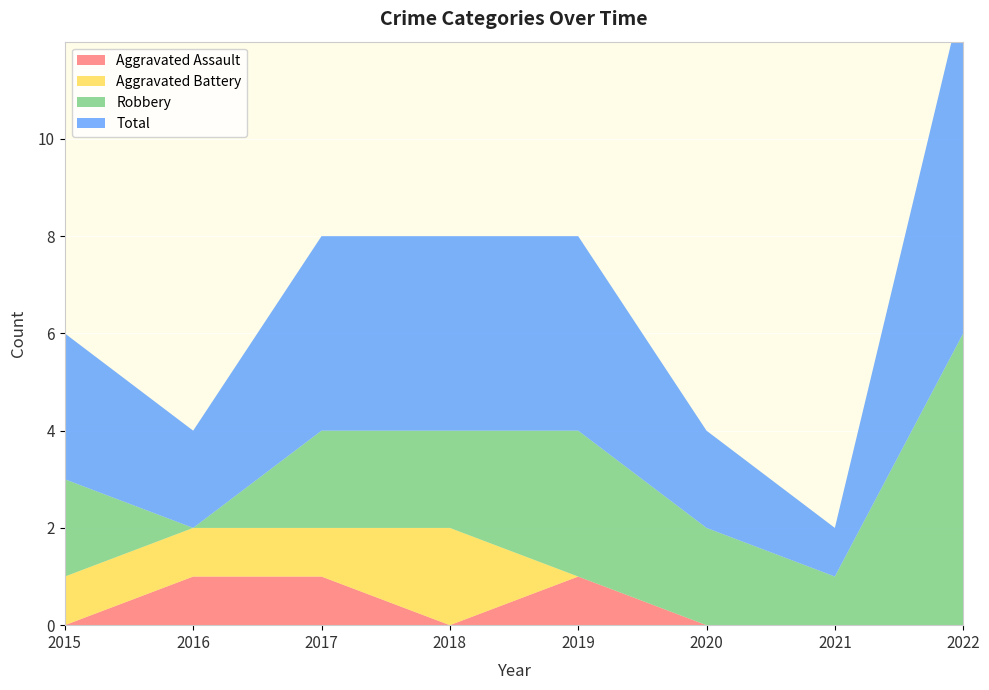

Reading left to right, extract all data points from this chart.

Aggravated Assault: 2015=0	2016=1	2017=1	2018=0	2019=1	2020=0	2021=0	2022=0
Aggravated Battery: 2015=1	2016=1	2017=1	2018=2	2019=0	2020=0	2021=0	2022=0
Robbery: 2015=2	2016=0	2017=2	2018=2	2019=3	2020=2	2021=1	2022=6
Total: 2015=3	2016=2	2017=4	2018=4	2019=4	2020=2	2021=1	2022=7